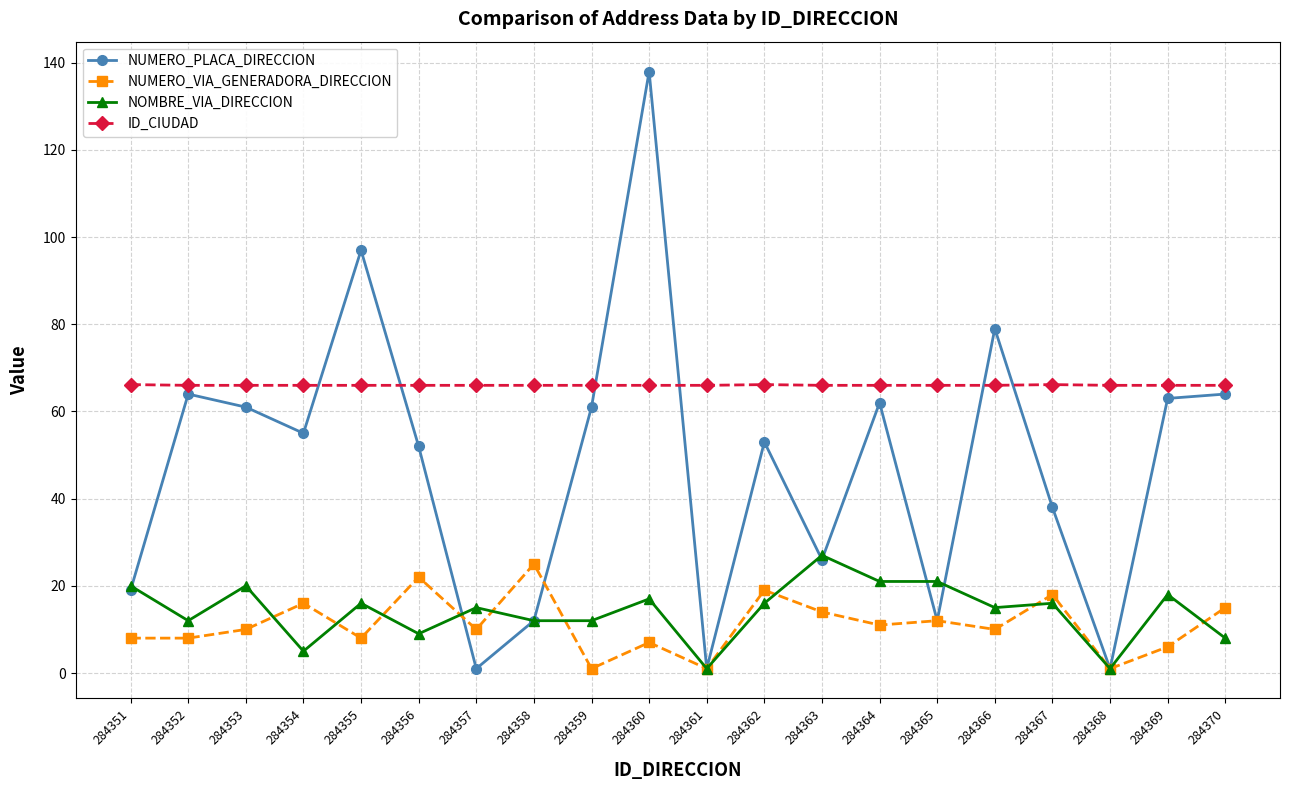

What is the approximate value of NUMERO_PLACA_DIRECCION at 284352?

64.0